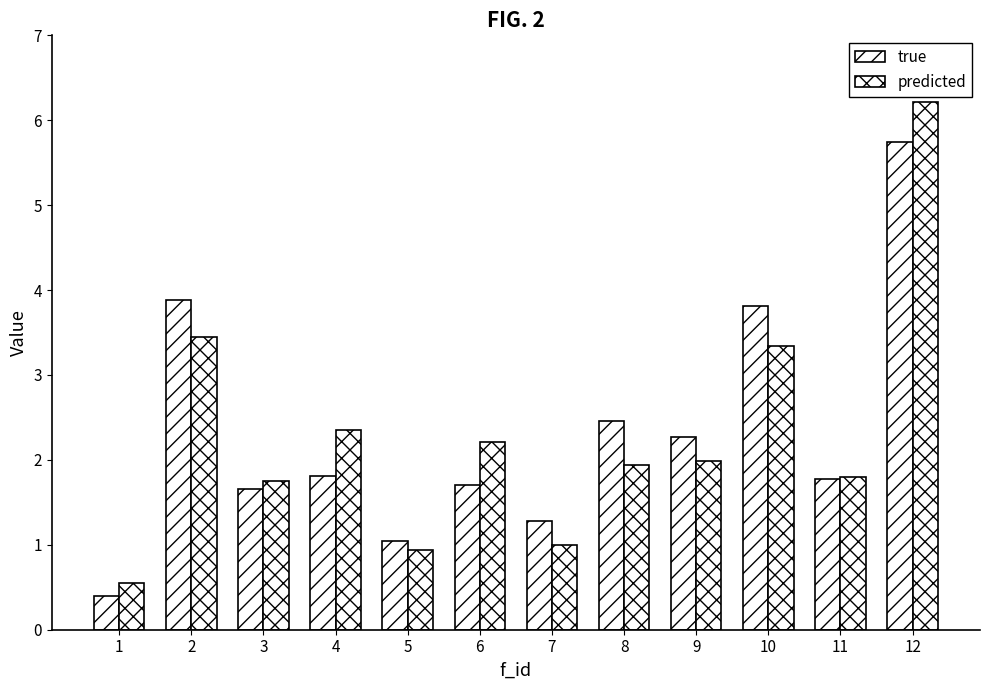

What is the sum of all predicted values?

27.5